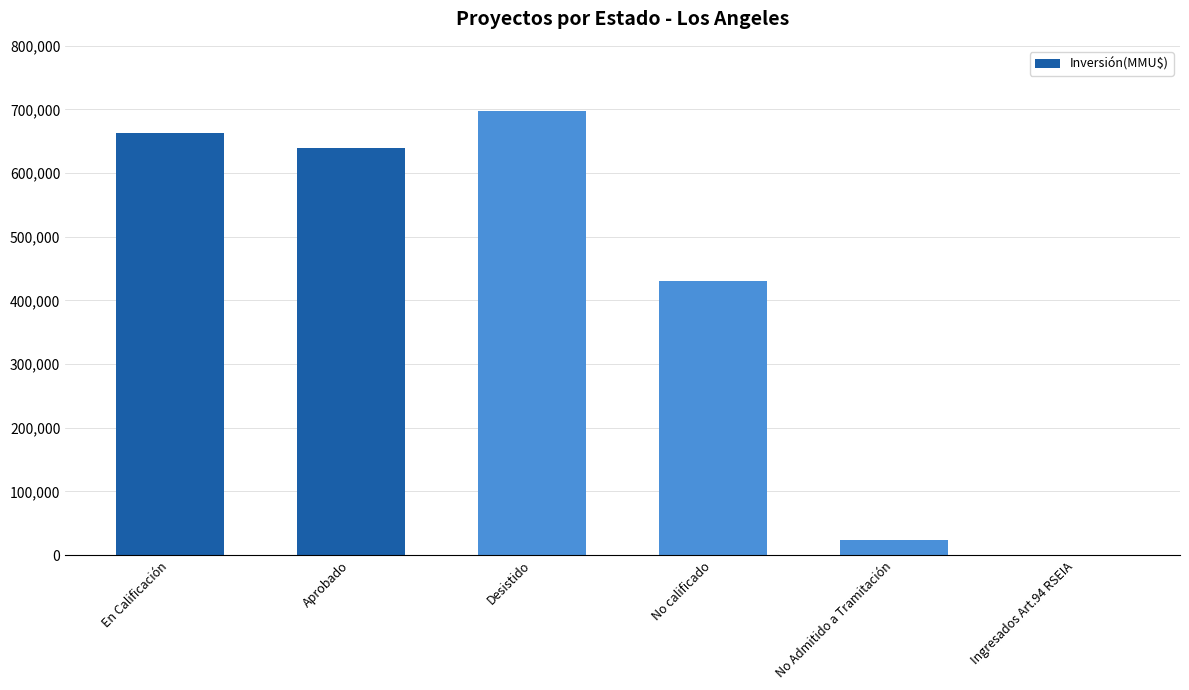

What is the greatest value displayed?

697500